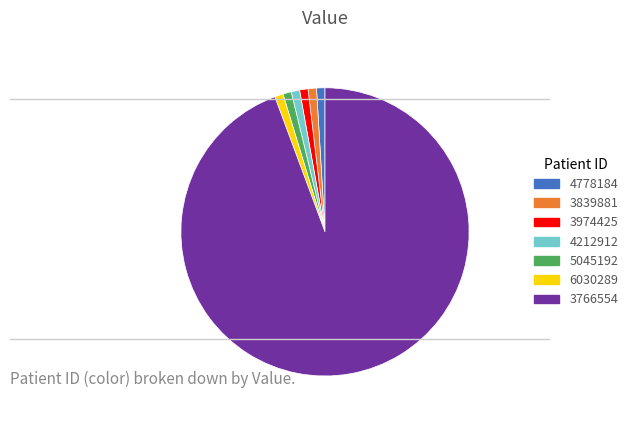

Which slice represents more than half of the pie?

3766554